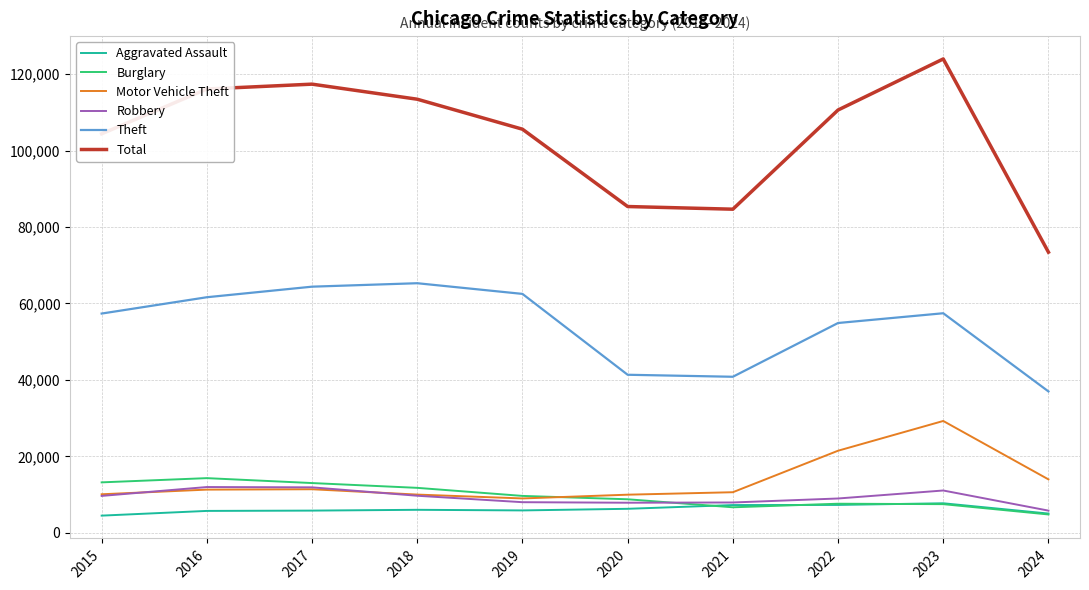

Which category has the lowest value in the Robbery series?

2024